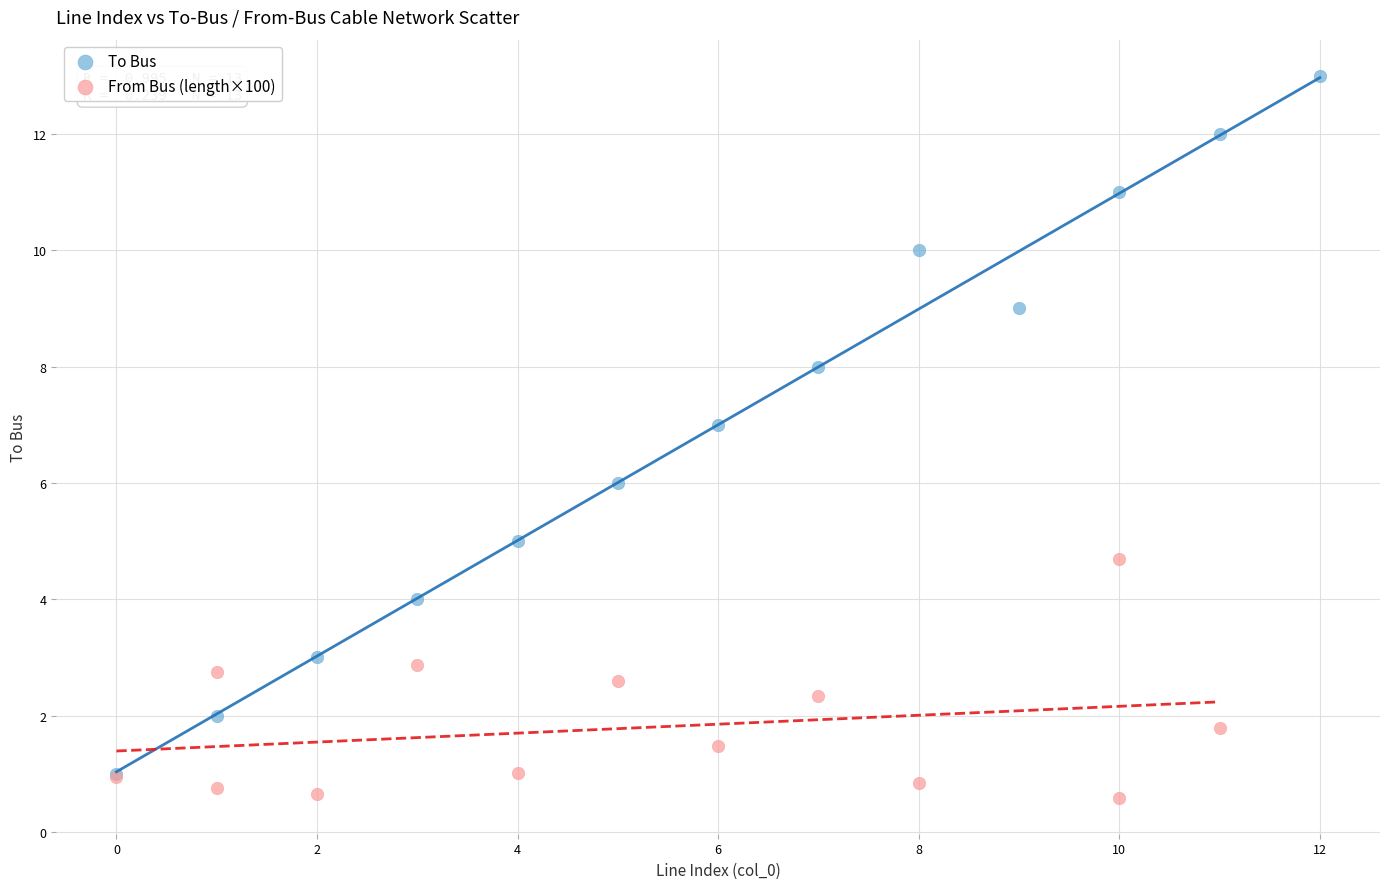

Which series has the widest spread of Y values?

To Bus